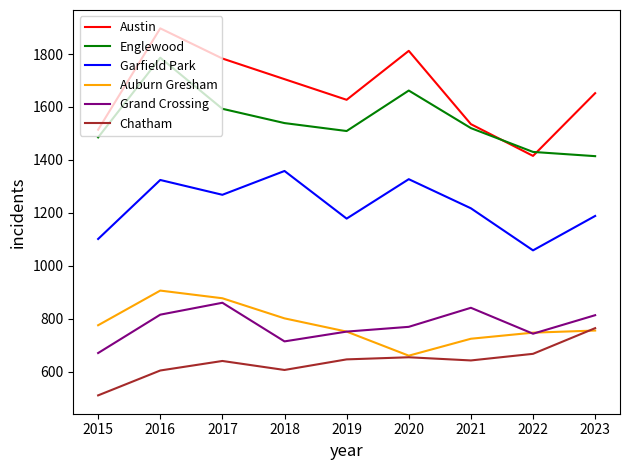

True or false: Englewood and Auburn Gresham intersect in this chart.

False